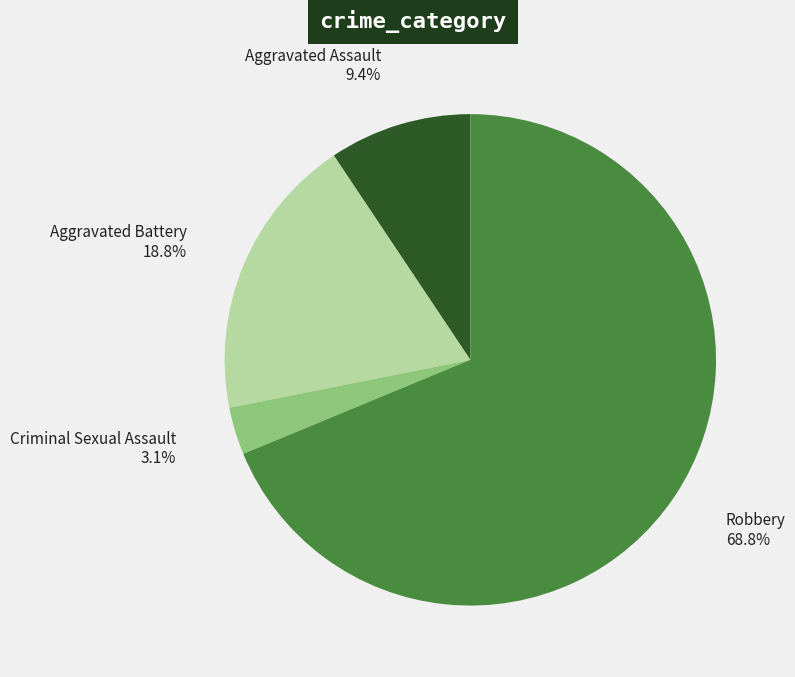

To the nearest percent, what portion does Aggravated Battery represent?

19%